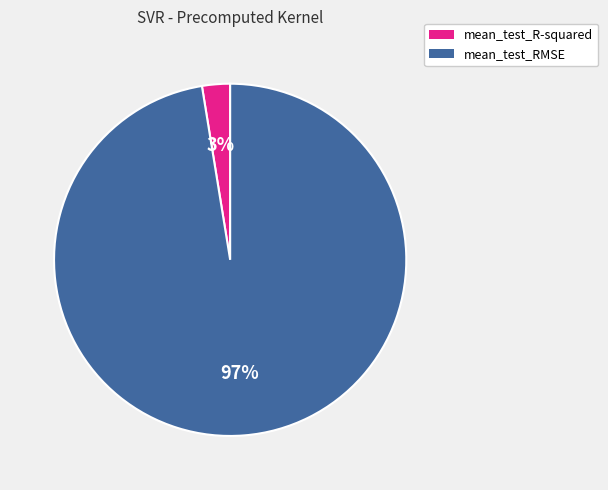

Combined, do mean_test_R-squared and mean_test_RMSE account for over 50%?

Yes